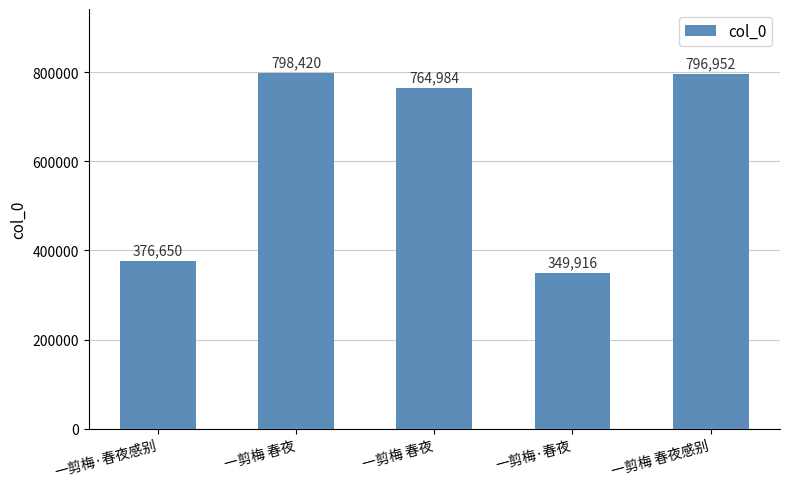

List the labels in order of value, largest first.

一剪梅 春夜, 一剪梅 春夜感别, 一剪梅 春夜, 一剪梅·春夜感别, 一剪梅·春夜